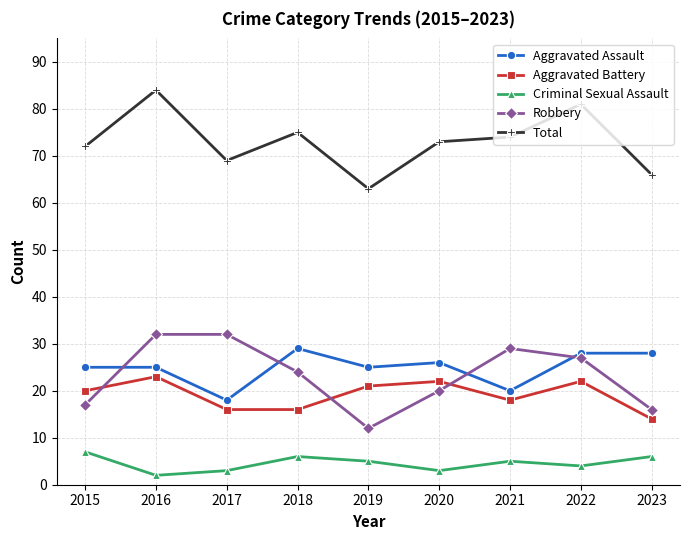

What is the average value of the Robbery series?

23